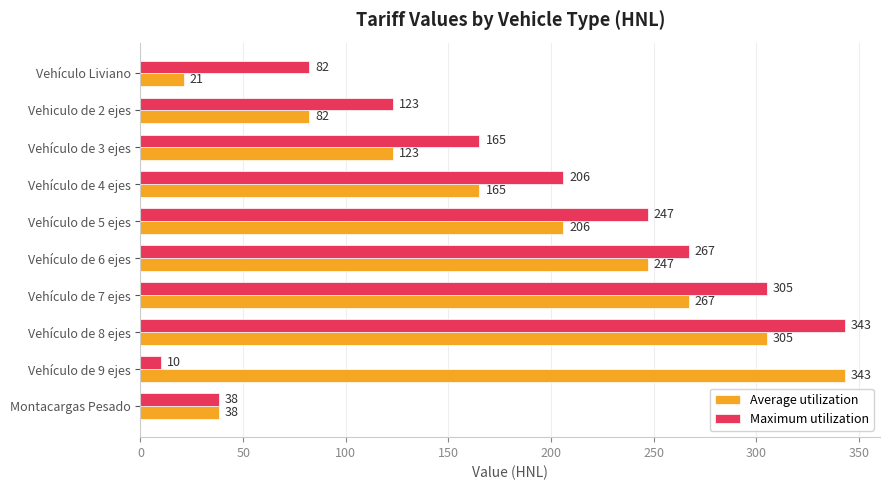

Where is Maximum utilization nearest to the value 176?

Vehículo de 3 ejes